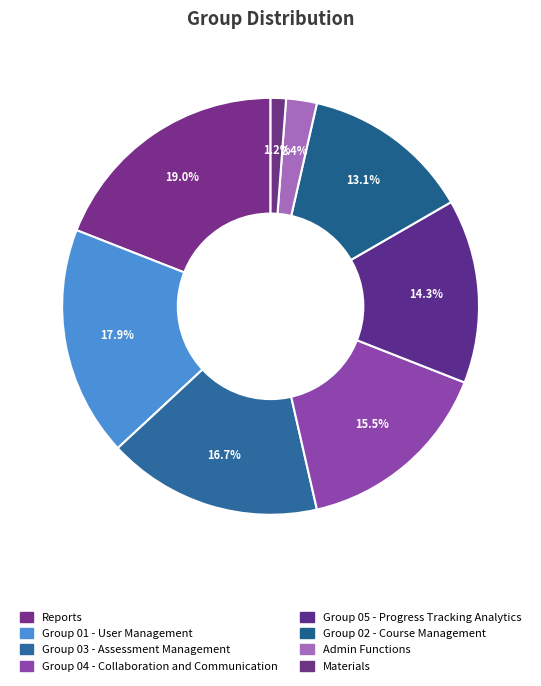

How many slices are in this pie chart?

8